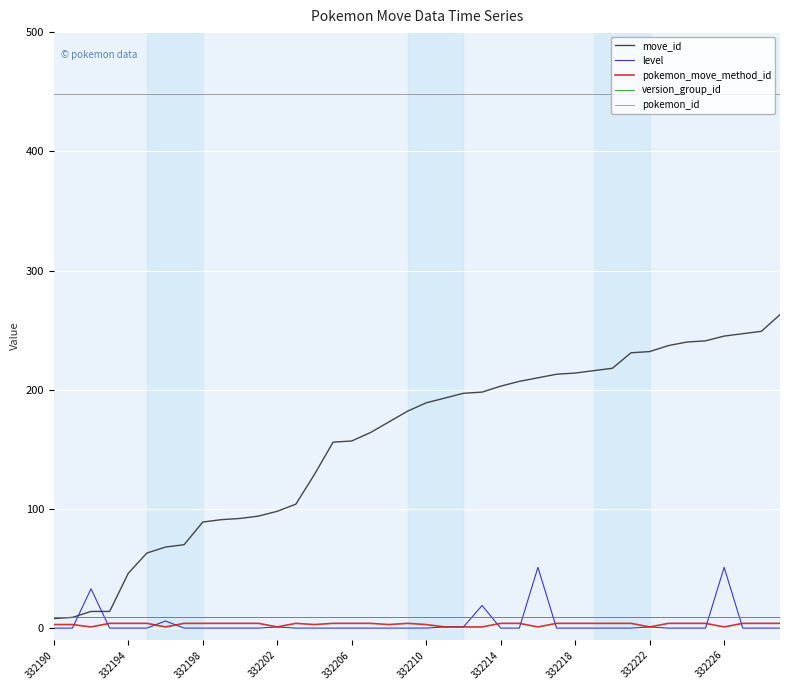

True or false: pokemon_id and level cross at least once.

False